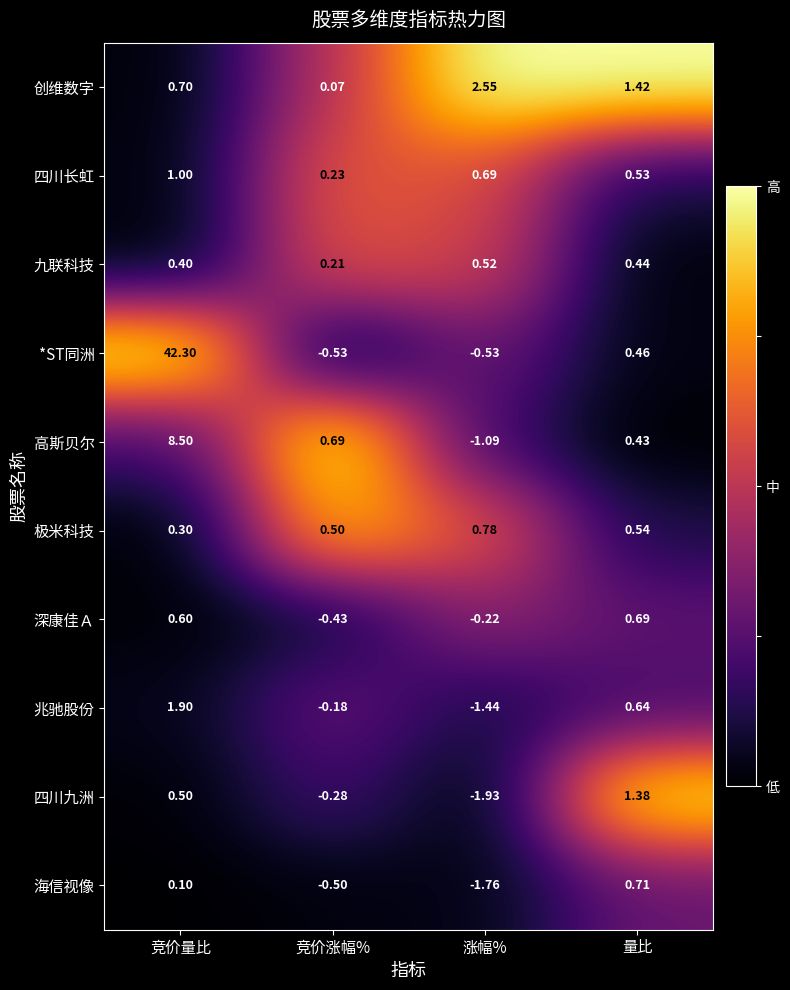

Rank the series at 竞价量比 from highest to lowest value.

*ST同洲, 高斯贝尔, 兆驰股份, 四川长虹, 创维数字, 深康佳Ａ, 四川九洲, 九联科技, 极米科技, 海信视像